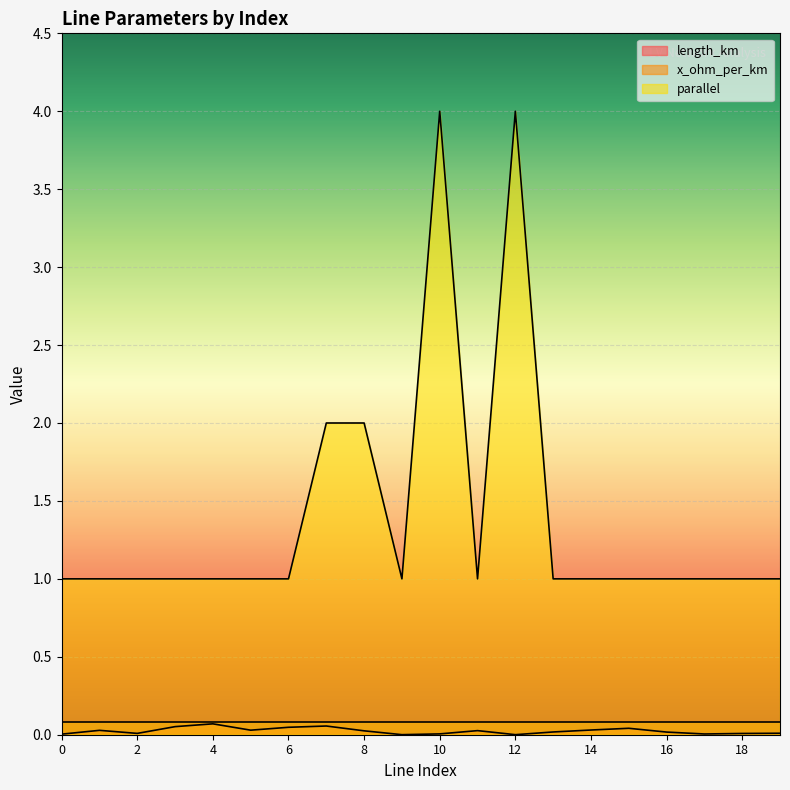

Where is the first local maximum for length_km?

1